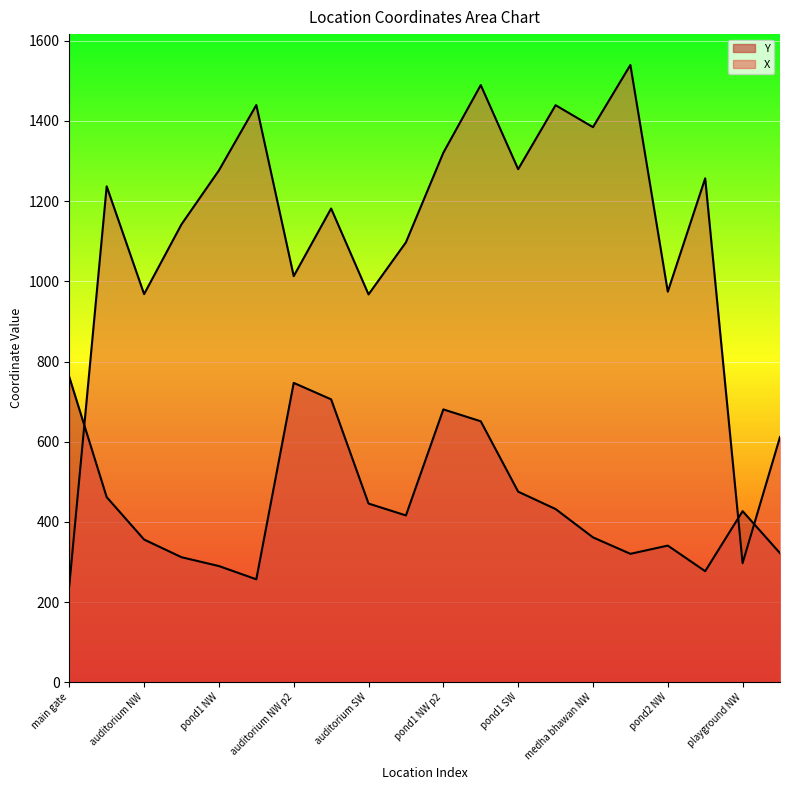

Rank the series by their average value, from lowest to highest.

Y, X